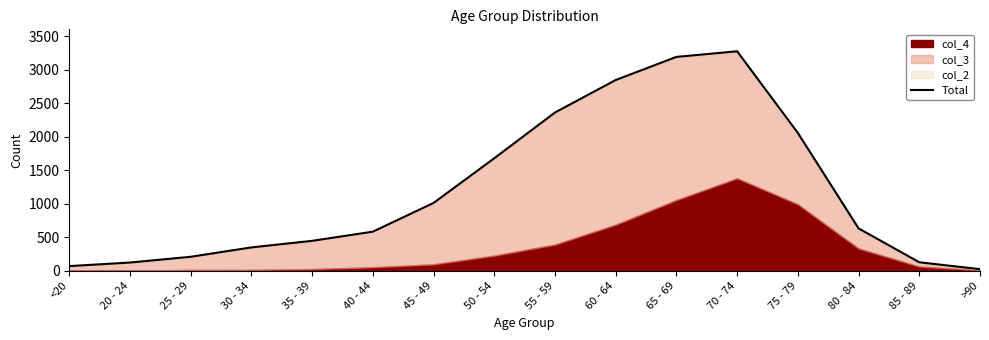

What is the average value?

1187